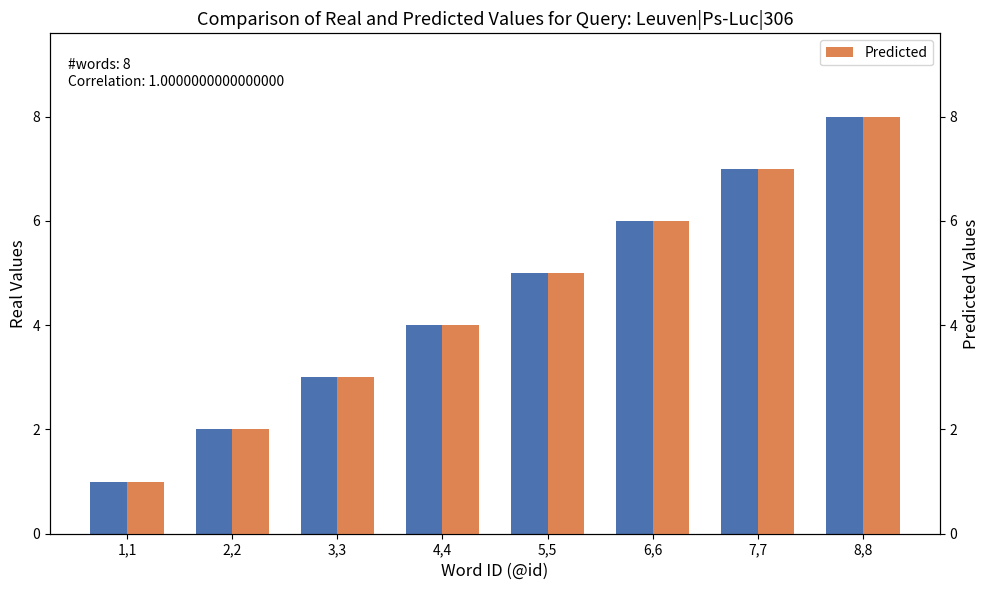

Does the chart contain any negative values?

No